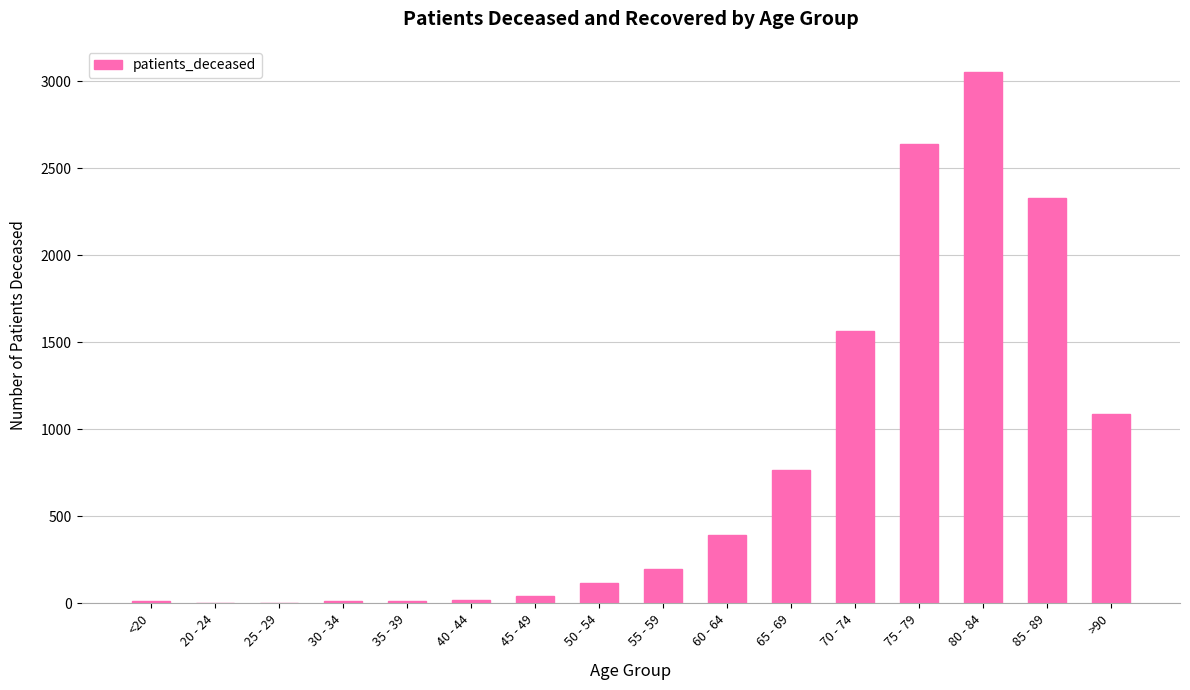

Are the bars horizontal?

No